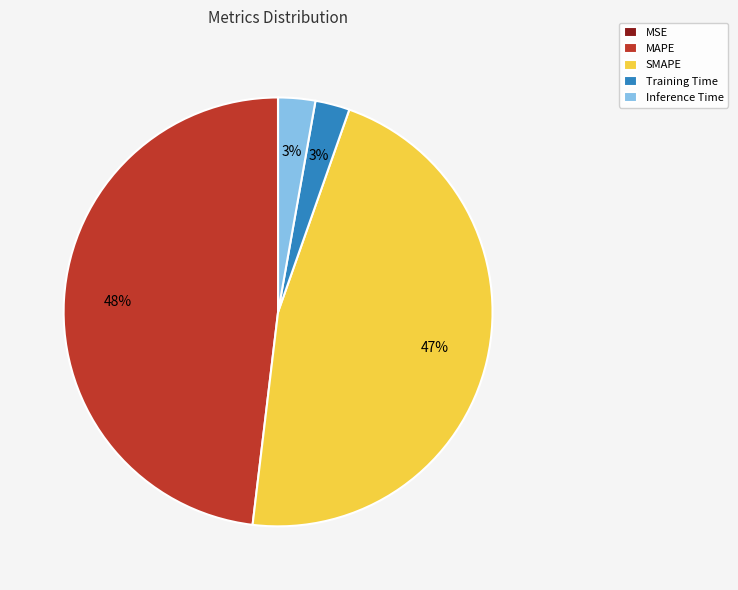

To the nearest percent, what is the average slice percentage?

20%